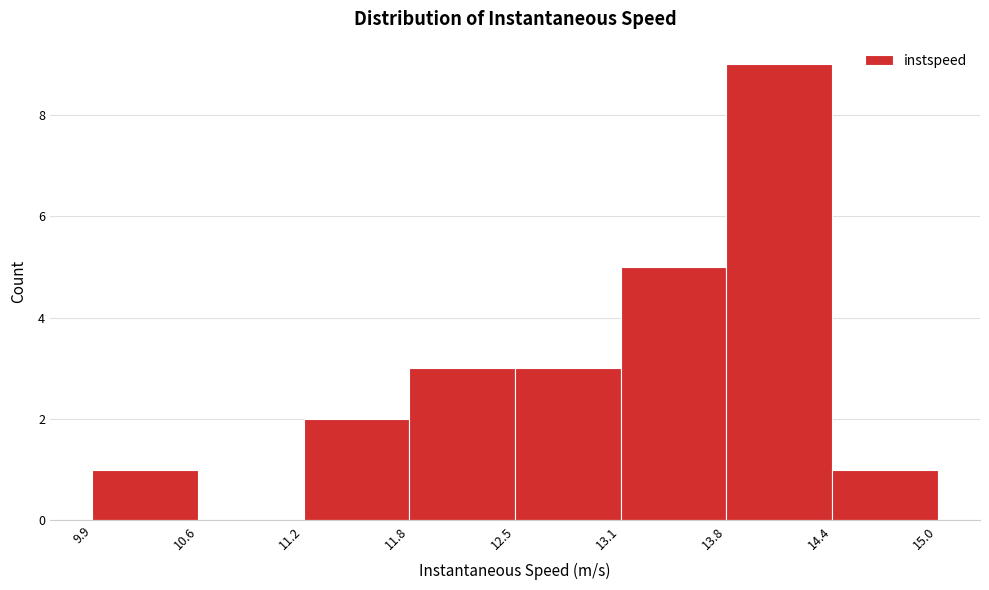

Reading left to right, list every bar in this chart as the range it spans on the x-axis followed by its height. The values are not printed on the chart, so give them approximately, as read against the axis.

9.9 to 10.6: 1
10.6 to 11.2: 0
11.2 to 11.8: 2
11.8 to 12.5: 3
12.5 to 13.1: 3
13.1 to 13.8: 5
13.8 to 14.4: 9
14.4 to 15.0: 1